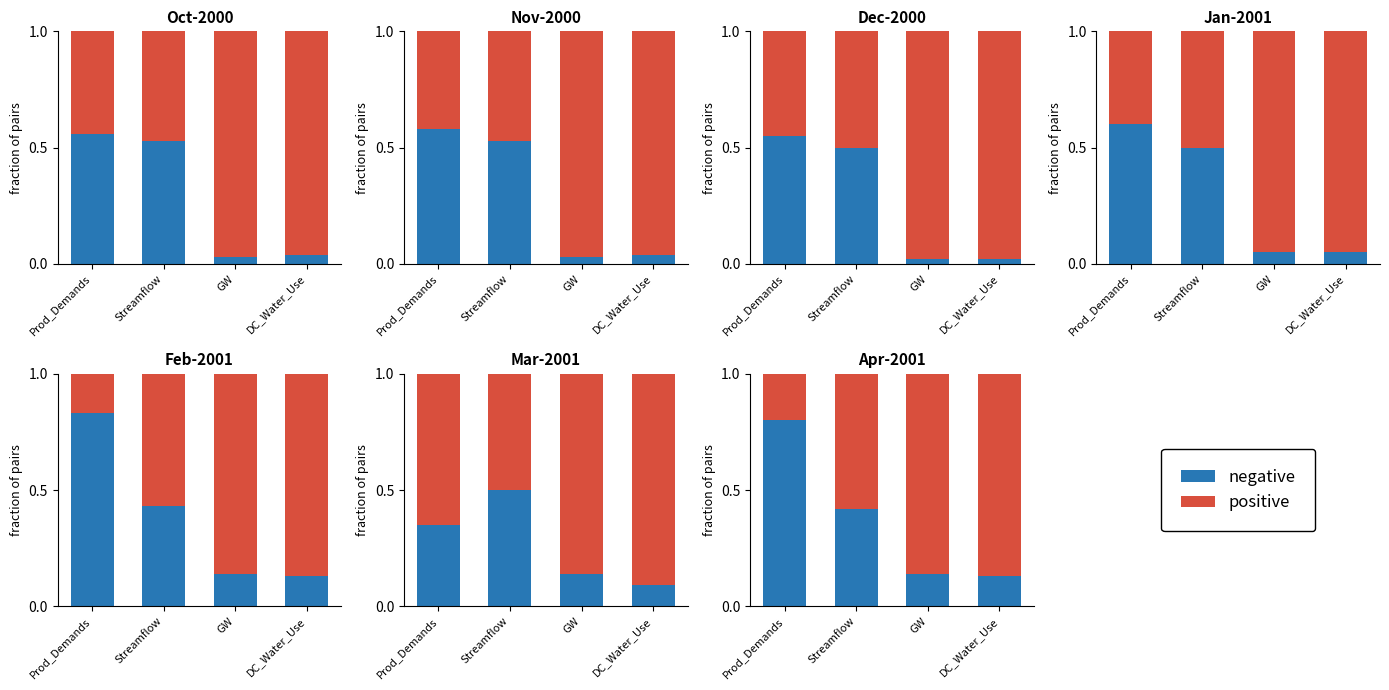

Is the value of negative at Streamflow greater than the value of positive at Streamflow?

No